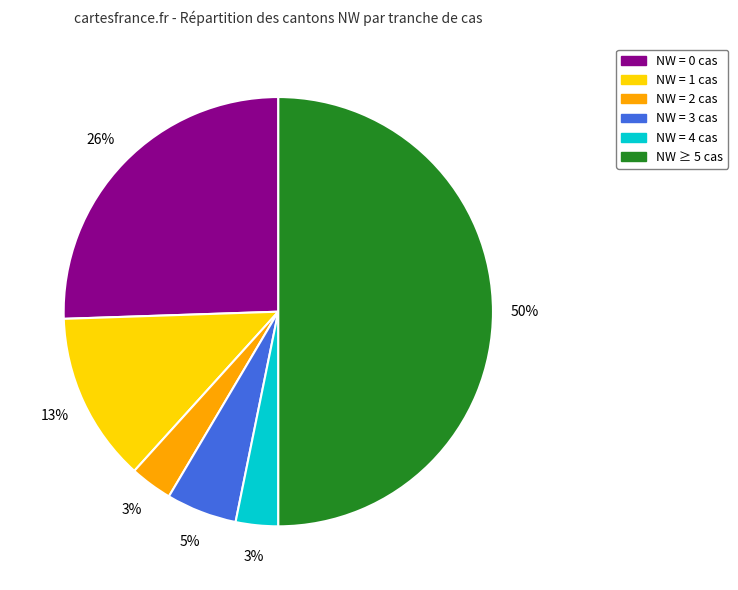

How many slices are in this pie chart?

6